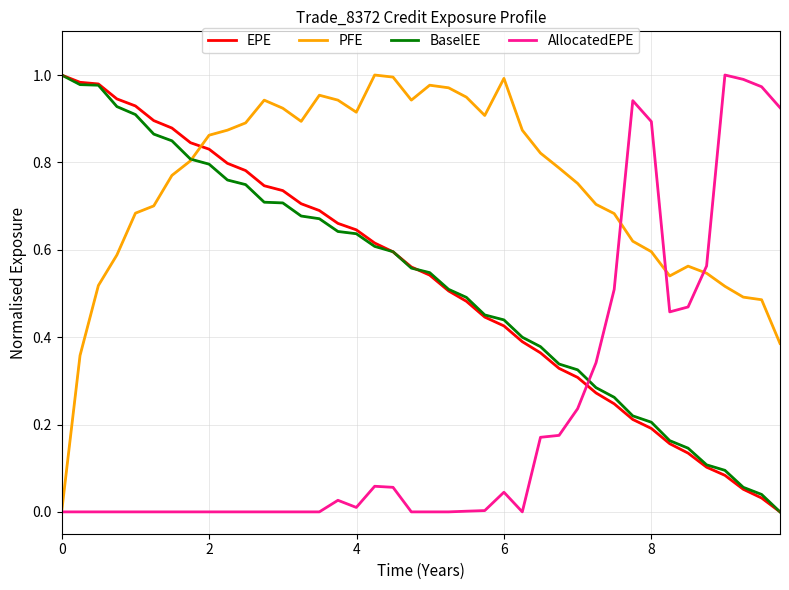

True or false: PFE and EPE cross at least once.

True